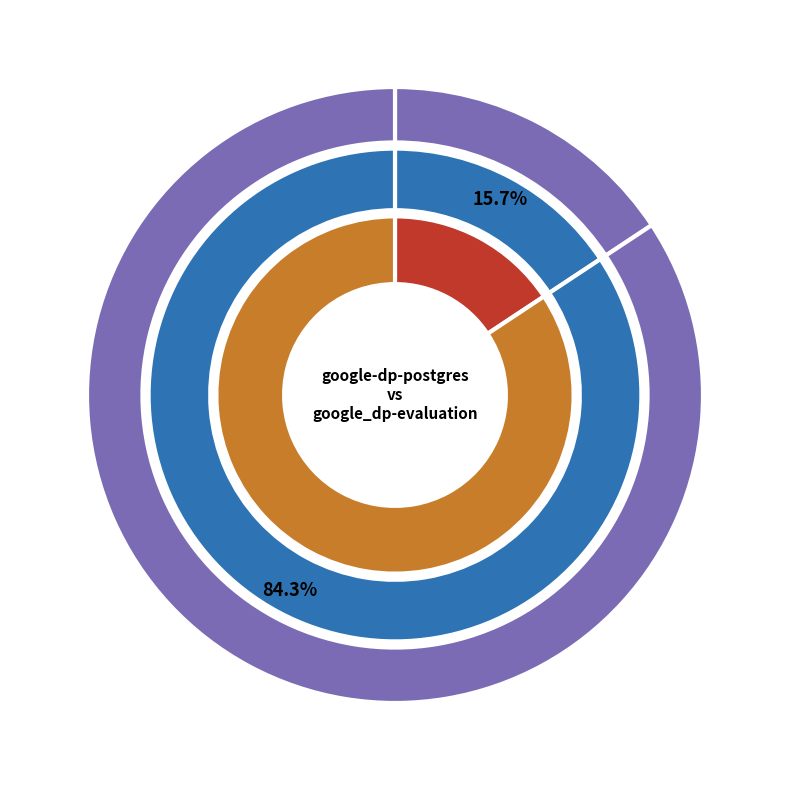

Rank the categories by value from highest to lowest.

google_dp-evaluation, google-dp-postgres